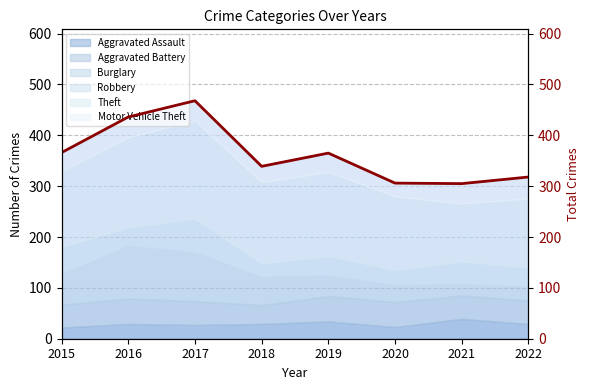

List the labels in order of value, largest first.

2017, 2016, 2015, 2019, 2018, 2022, 2020, 2021